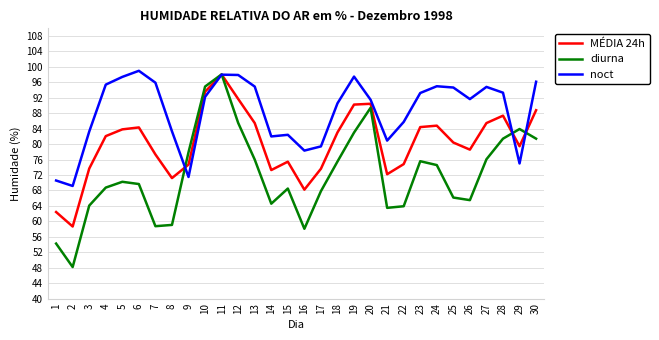

The value of MÉDIA 24h at 5 is 50.3. True or false?

False